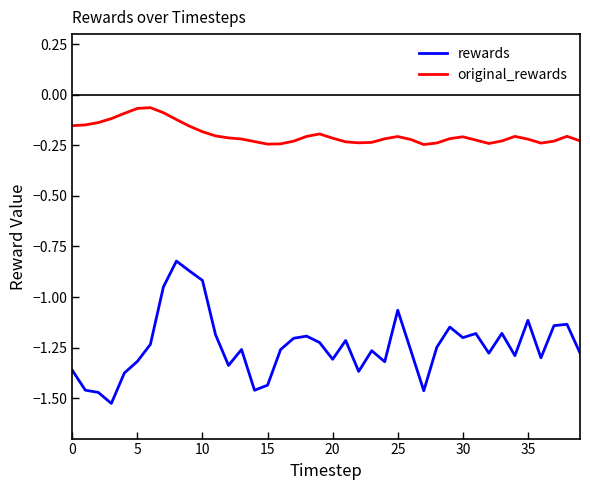

Which series has the largest total across all categories?

original_rewards